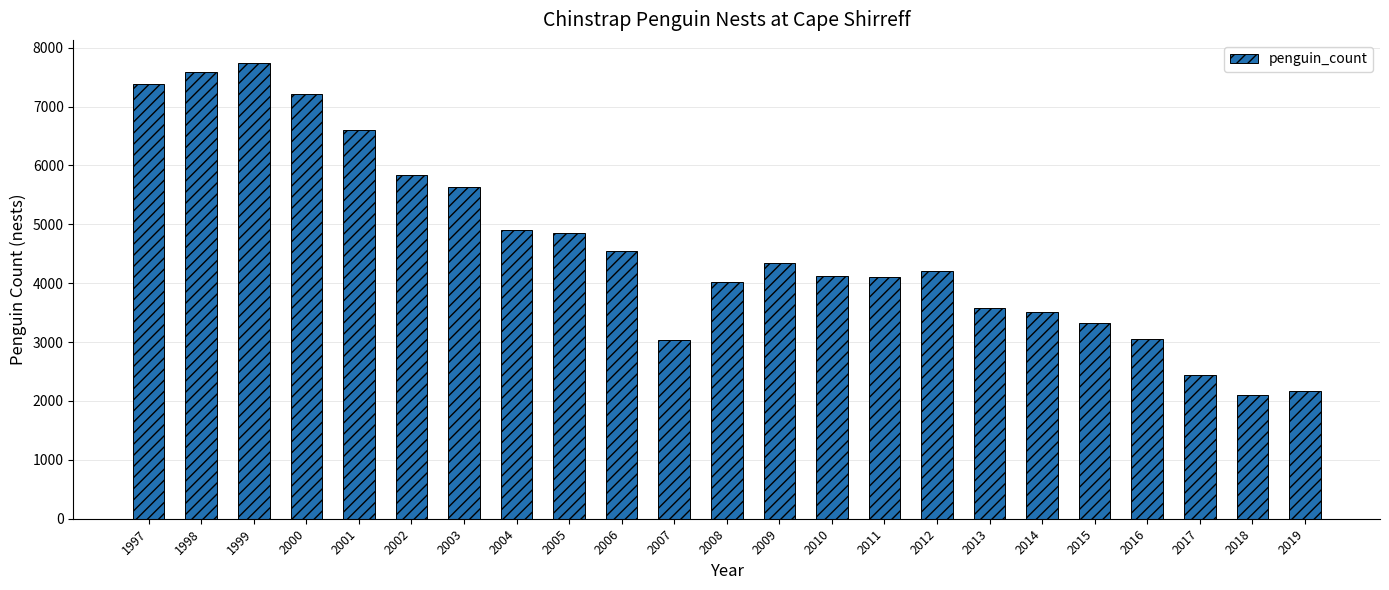

What is the average value?

4622.5